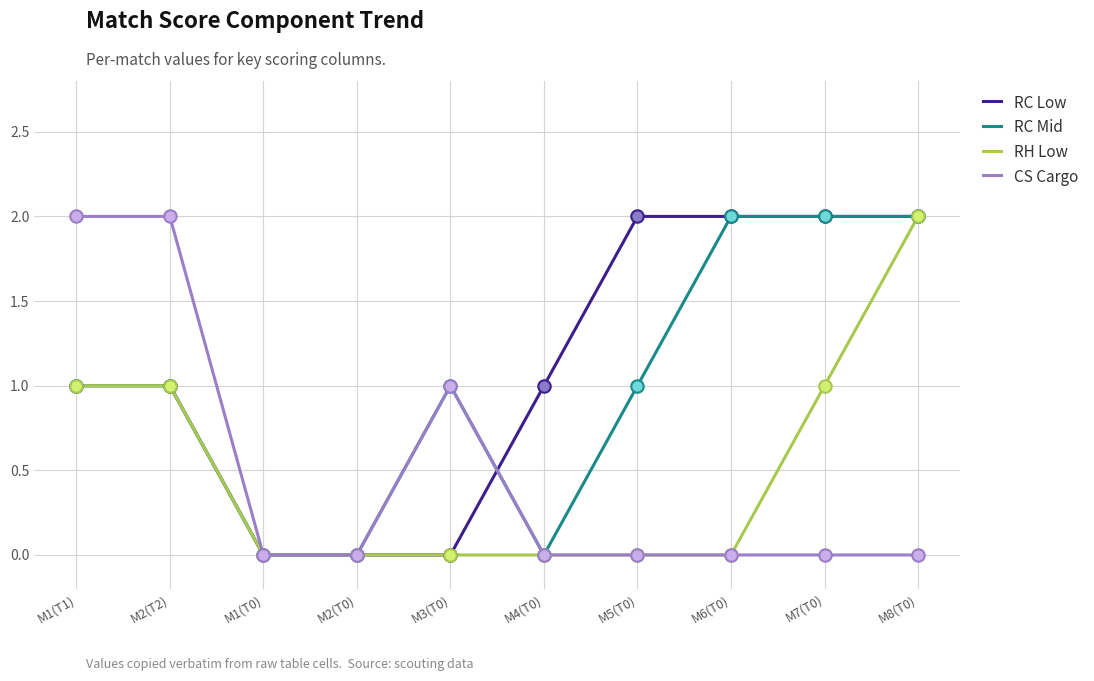

At which category is the sum across all series the highest?

M8(T0)